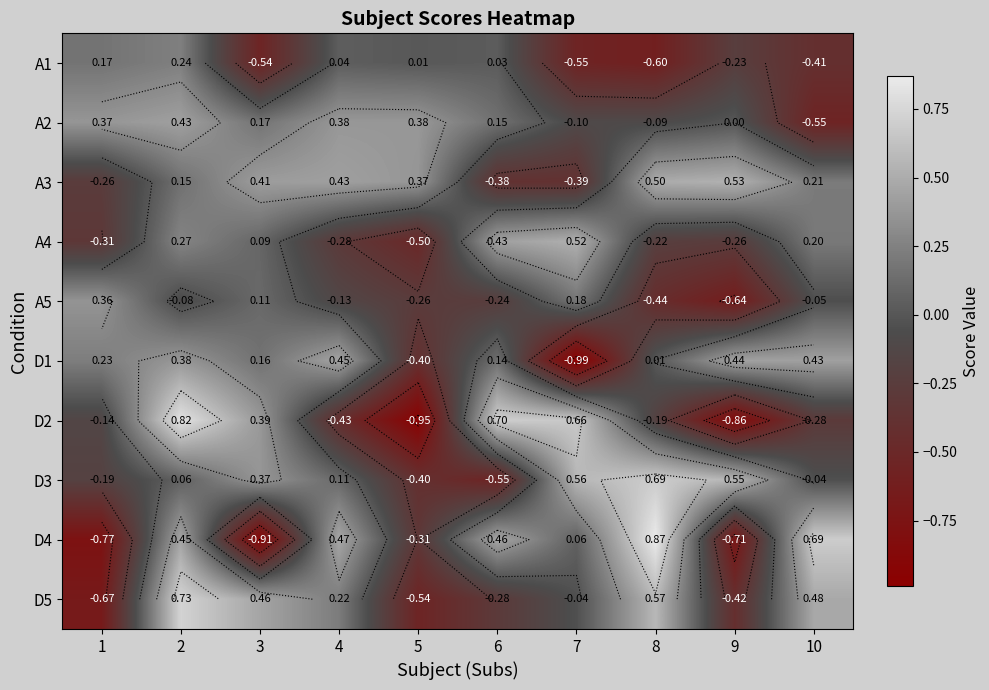

At which label does A3 reach its minimum?

7